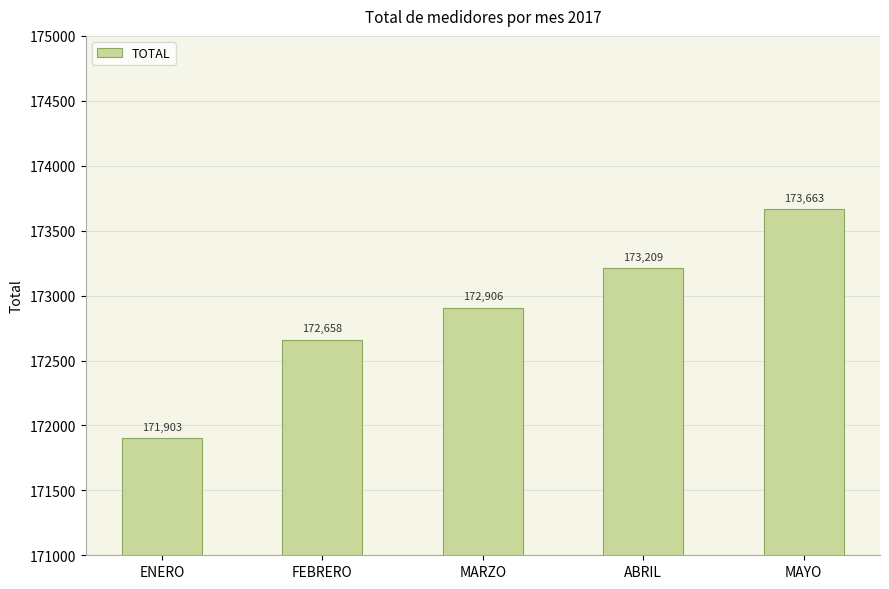

How many values are between 172658 and 173209?

3